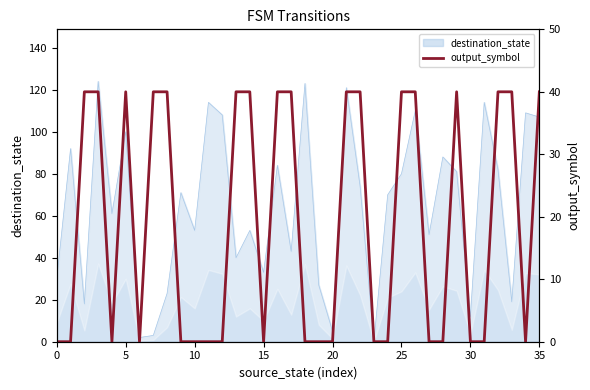

How many data points are above 0?

17